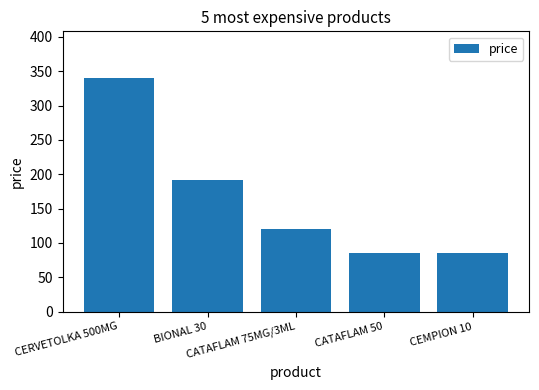

What is the label of the 2nd bar from the left?

BIONAL 30